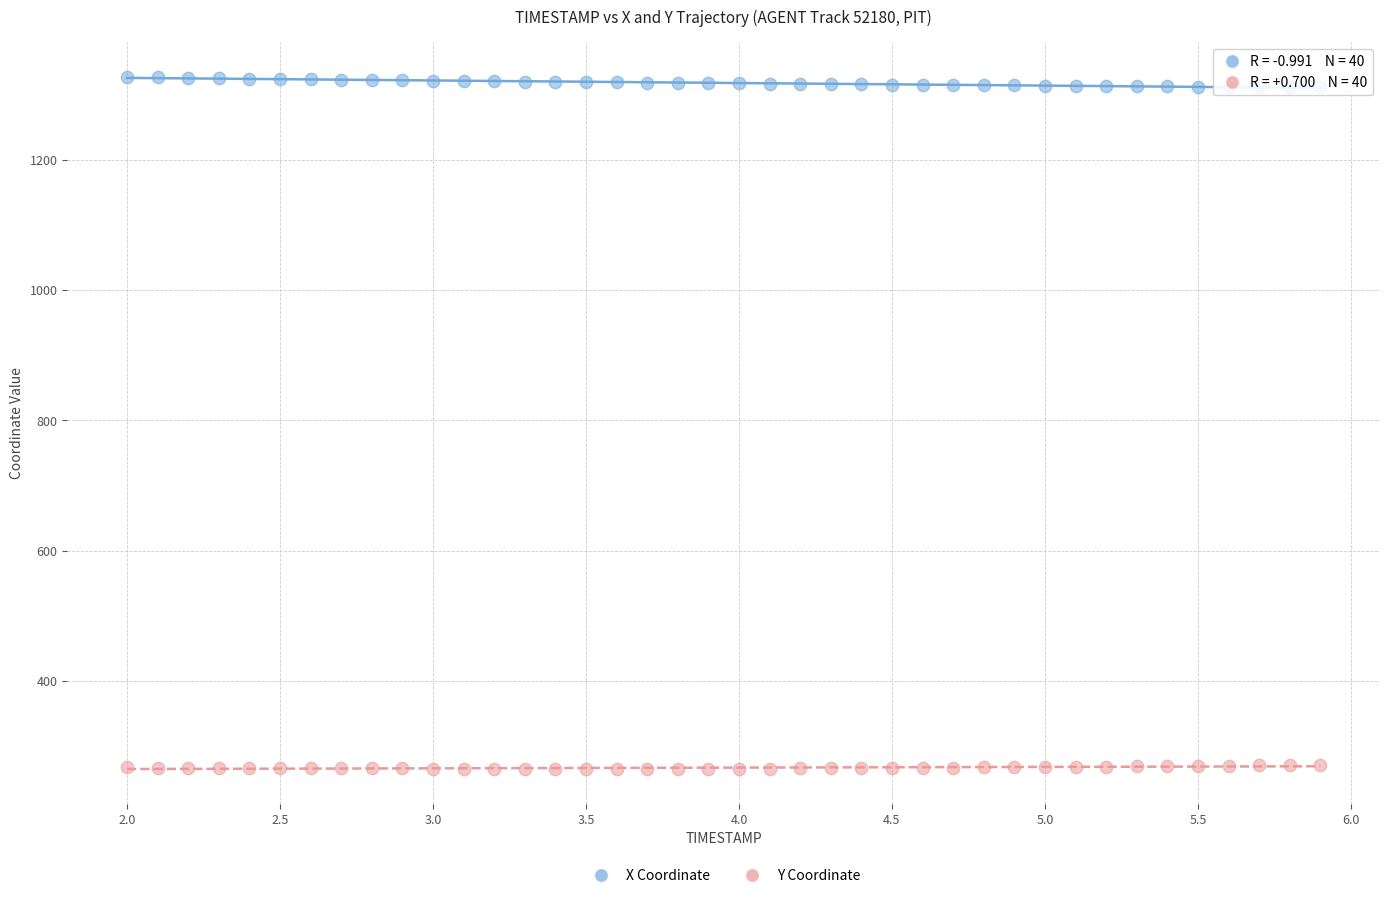

What are all the series names shown in the legend?

X Coordinate, Y Coordinate